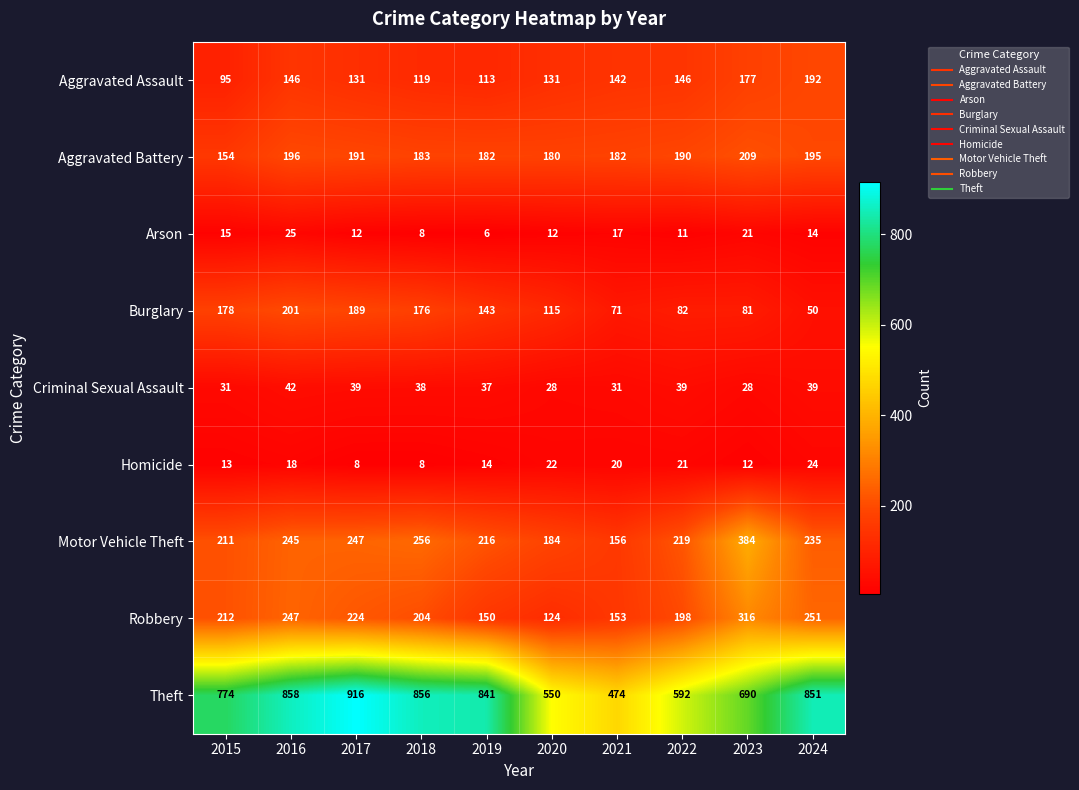

What value does the Aggravated Battery series have at 2021, to the nearest 10?

180